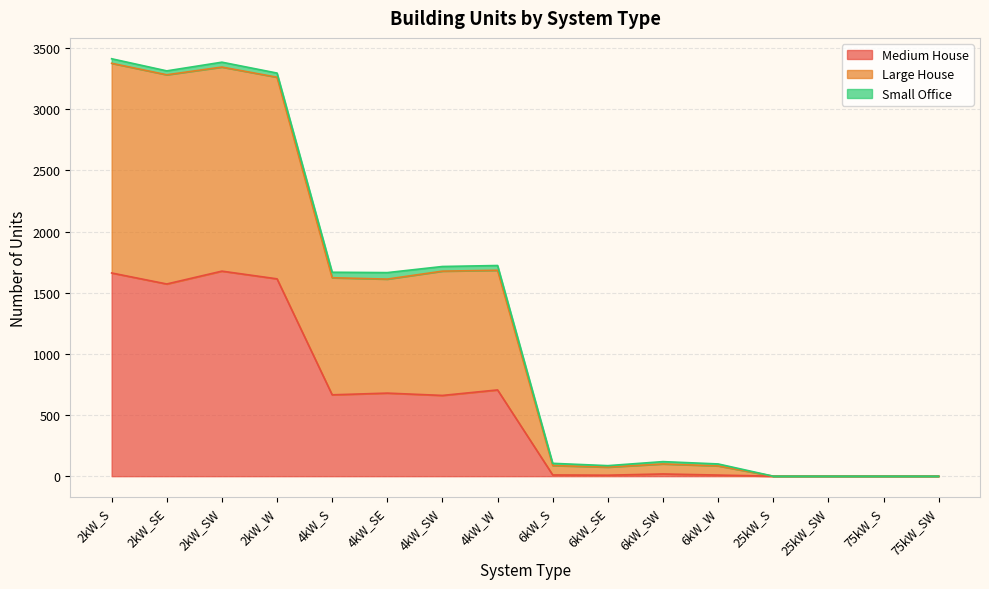

Which series has the largest total across all categories?

Large House